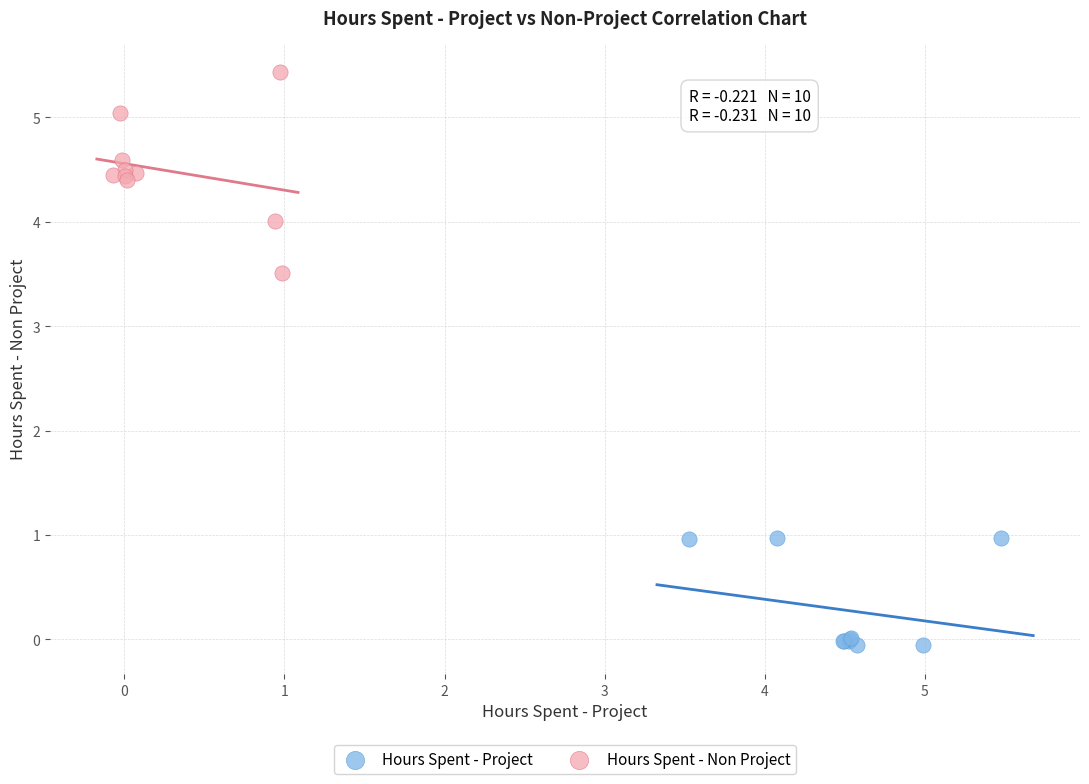

Which series contains the highest Y value?

Hours Spent - Non Project